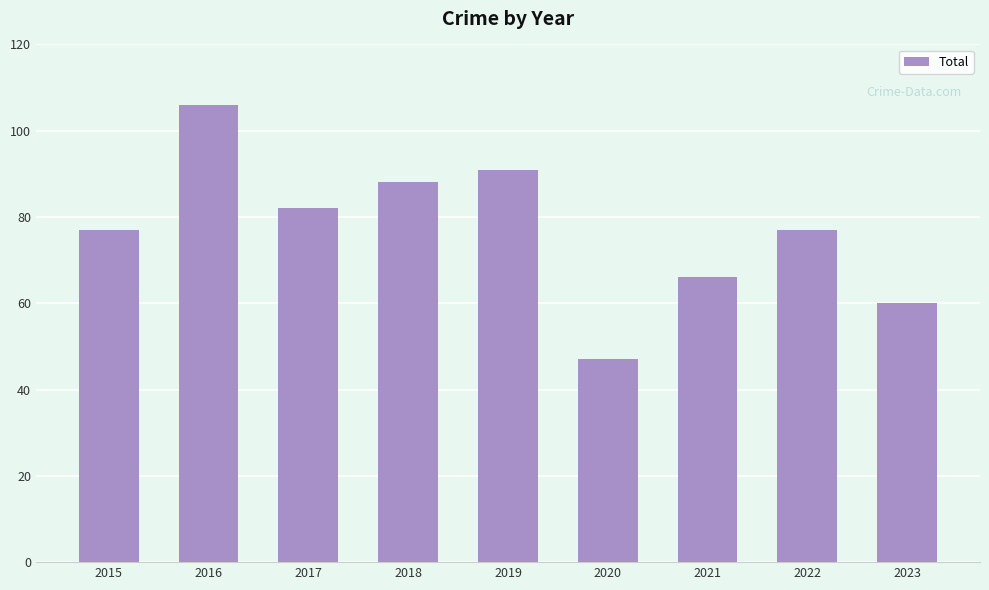

The value at 2019 is 149. True or false?

False